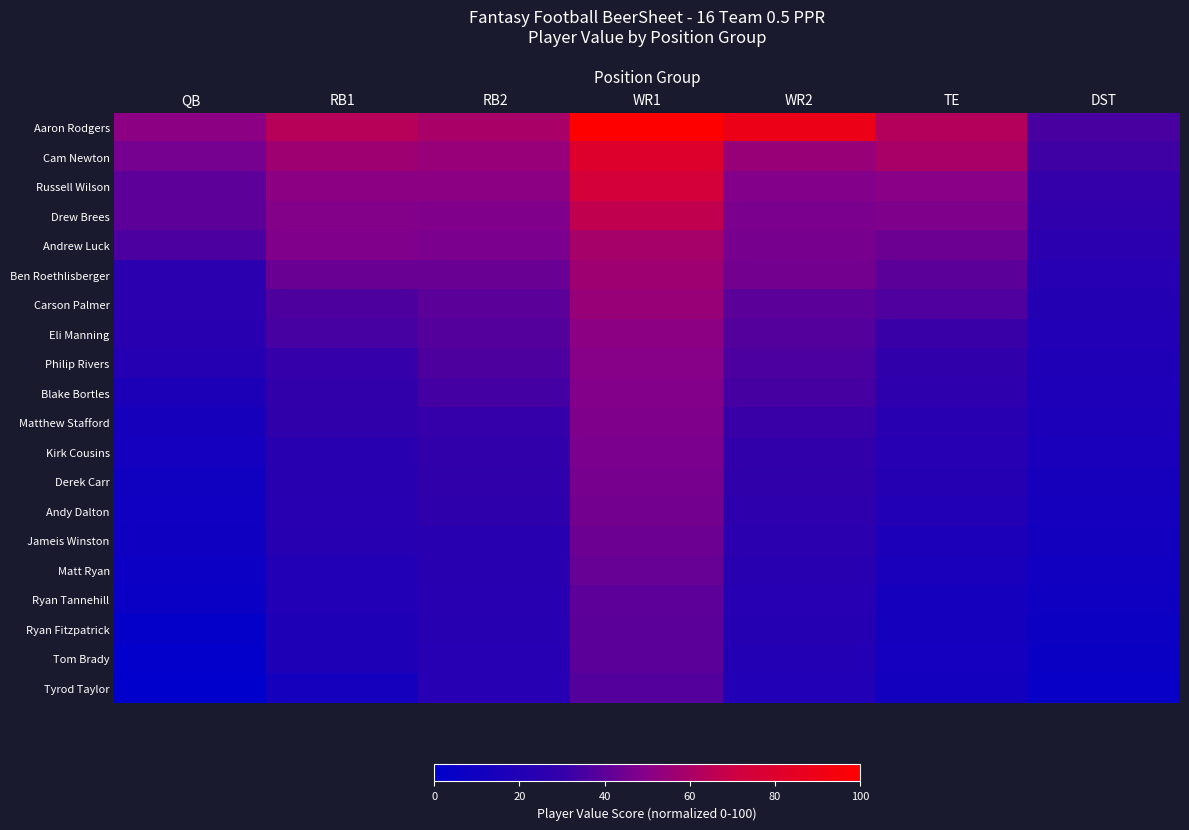

Which has a higher value, TE or RB2?

TE